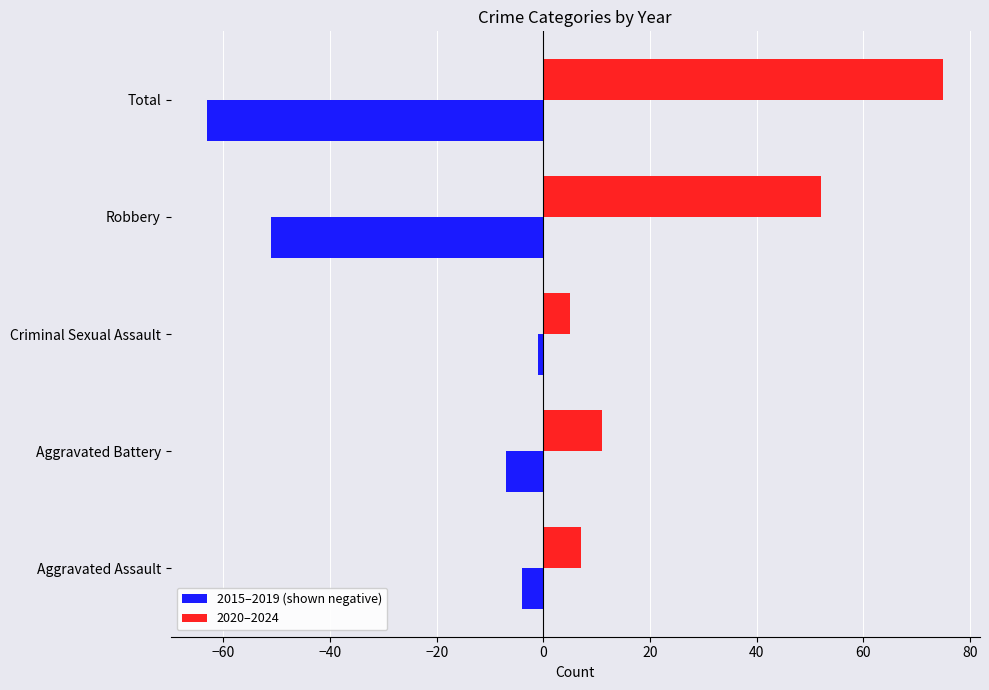

At which category is the sum across all series the highest?

Total